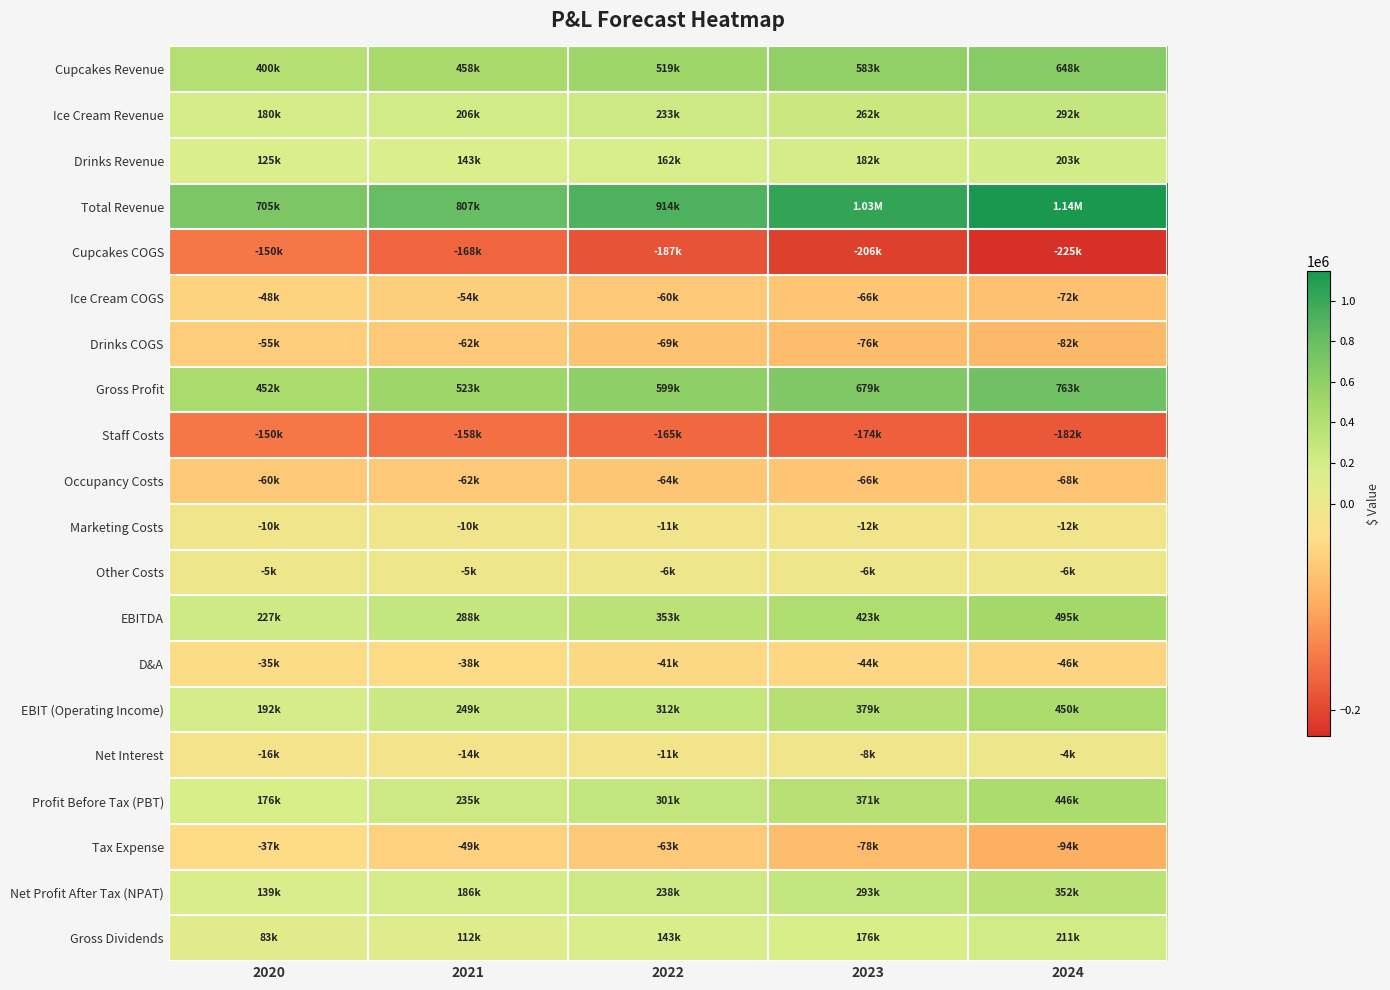

What is the spread (max minus min) of values at 2023?

1233036.2